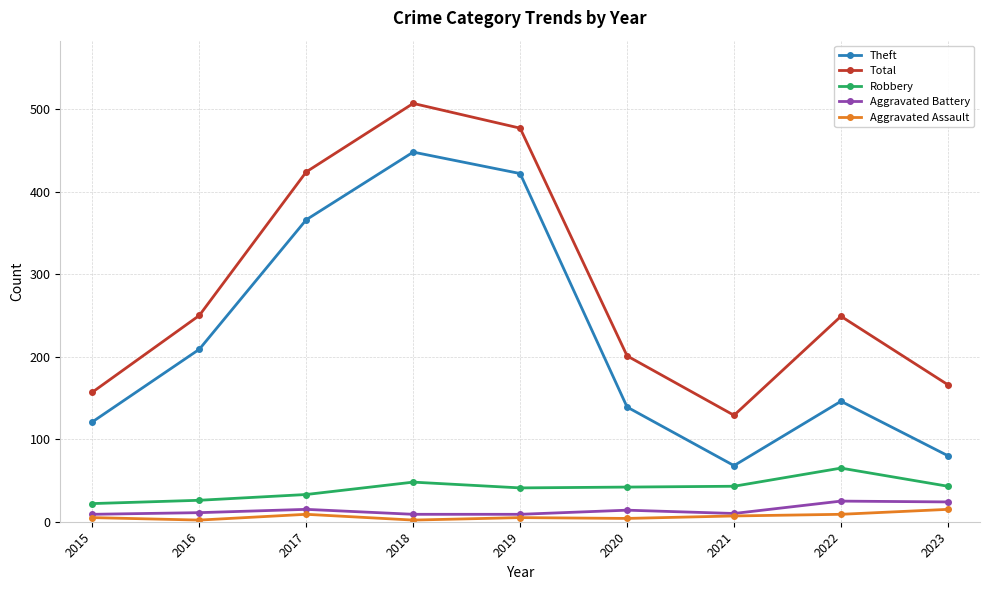

Between 2015 and 2021, which series saw the biggest shift?

Theft